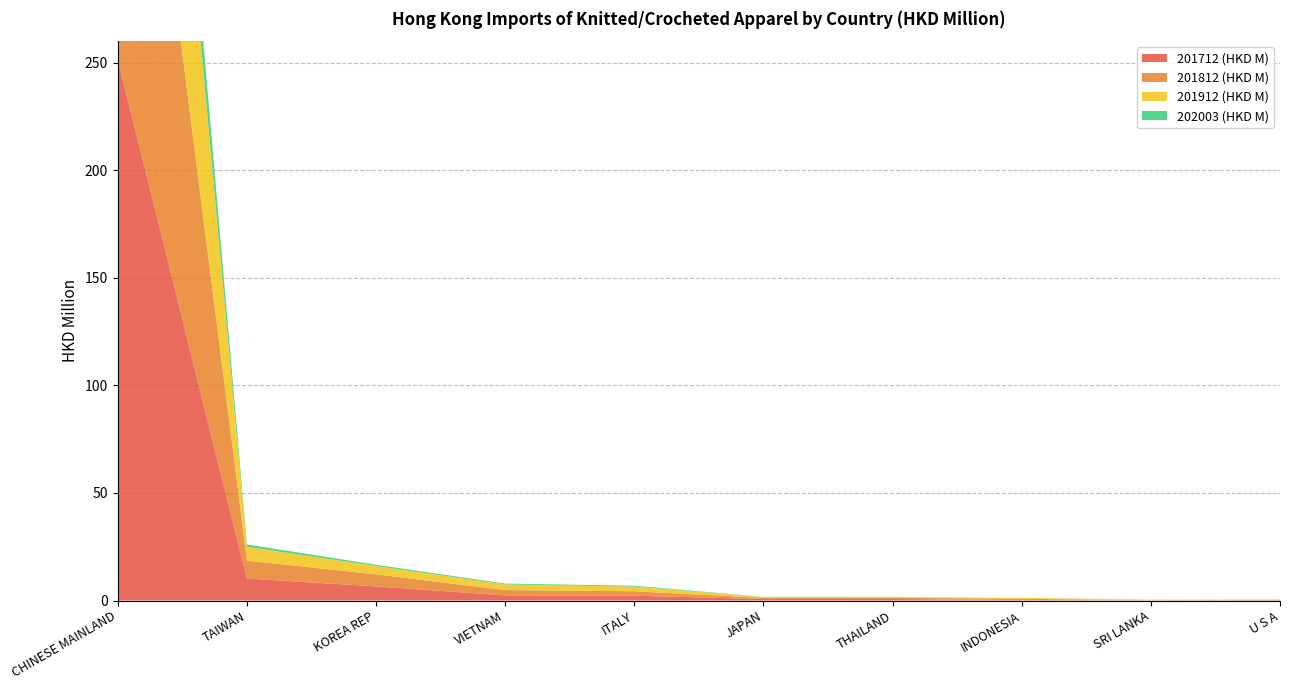

Reading left to right, list all the values displayed in this chart.

201712 (HKD M): CHINESE MAINLAND=251.3	TAIWAN=10.2	KOREA REP=6.6	VIETNAM=2.4	ITALY=2.2	JAPAN=0.7	THAILAND=0.7	INDONESIA=0.2	SRI LANKA=0.0	U S A=0.2
201812 (HKD M): CHINESE MAINLAND=239.0	TAIWAN=8.3	KOREA REP=5.6	VIETNAM=2.5	ITALY=2.1	JAPAN=0.5	THAILAND=0.5	INDONESIA=0.6	SRI LANKA=0.1	U S A=0.2
201912 (HKD M): CHINESE MAINLAND=189.6	TAIWAN=6.4	KOREA REP=3.9	VIETNAM=2.6	ITALY=2.2	JAPAN=0.4	THAILAND=0.4	INDONESIA=0.5	SRI LANKA=0.2	U S A=0.1
202003 (HKD M): CHINESE MAINLAND=37.2	TAIWAN=1.1	KOREA REP=0.6	VIETNAM=0.4	ITALY=0.4	JAPAN=0.1	THAILAND=0.1	INDONESIA=0.0	SRI LANKA=0.0	U S A=0.0